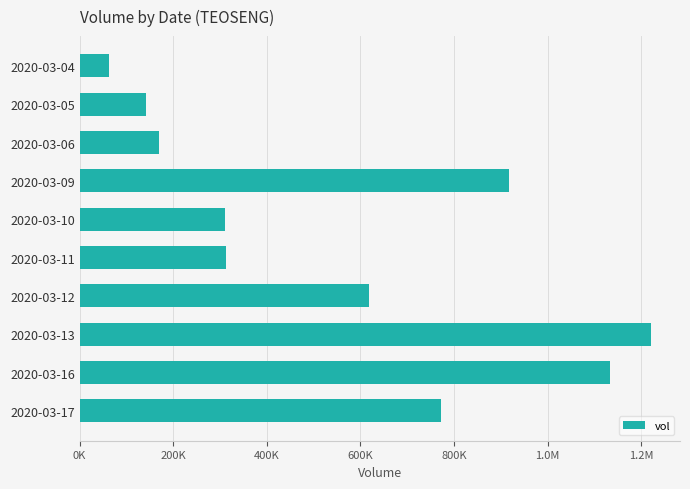

Are the bars horizontal?

Yes